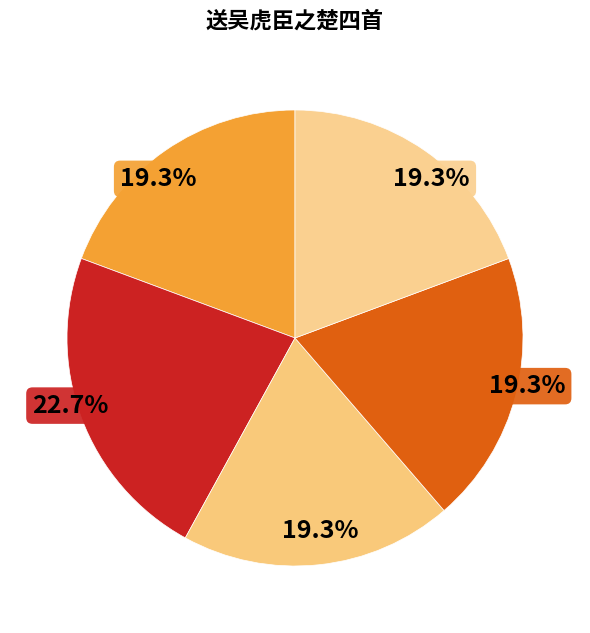

To the nearest percent, what is the average slice percentage?

20%